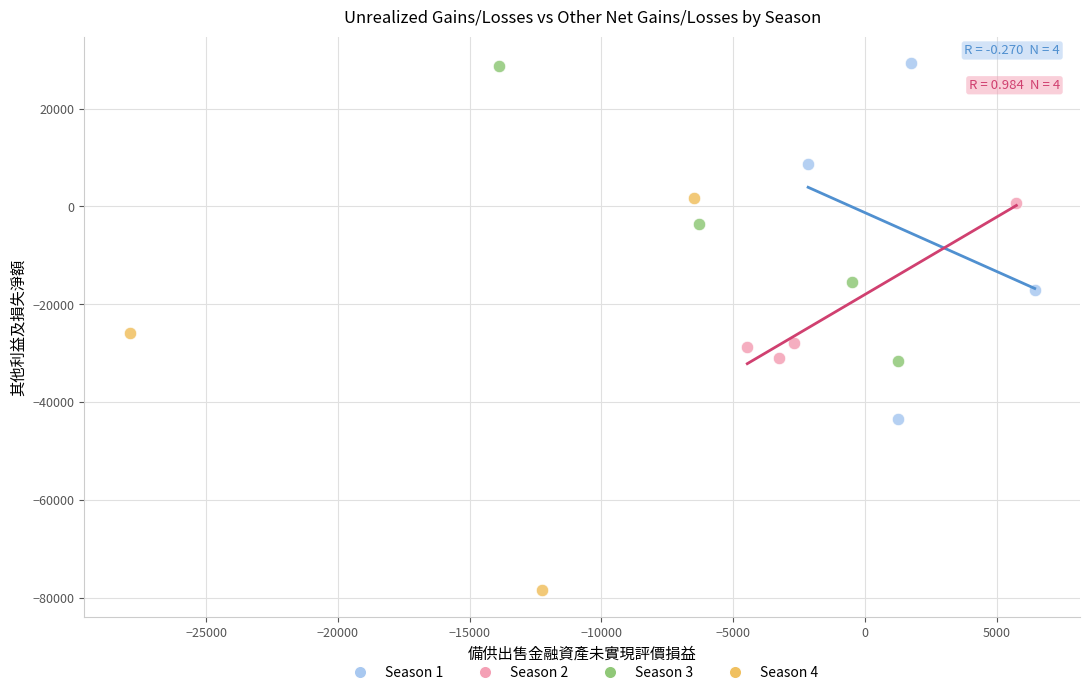

Which series has the largest Y range (max minus min)?

Season 4